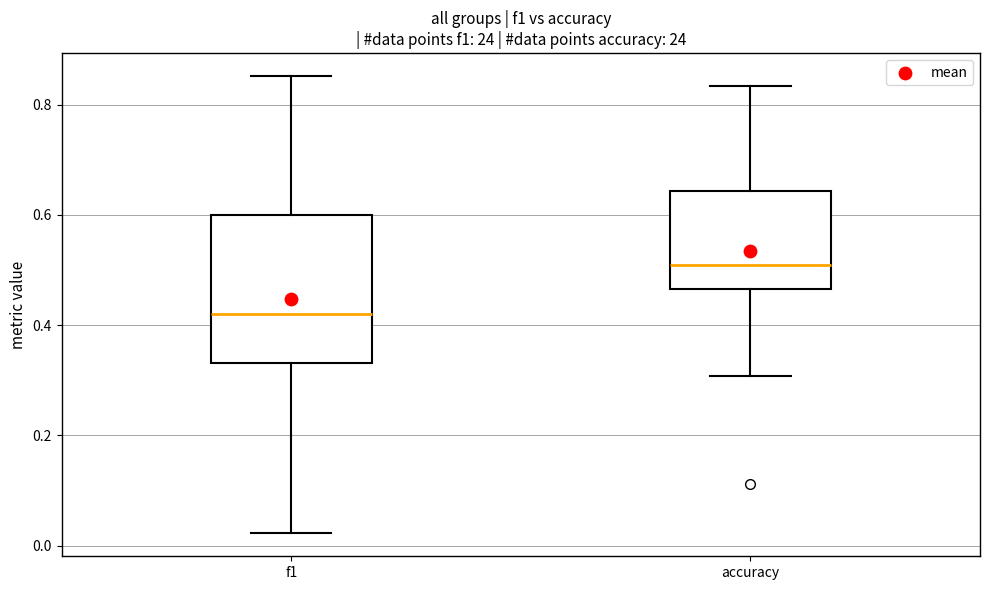

Which box is the tallest, from its lower edge to its upper edge?

f1